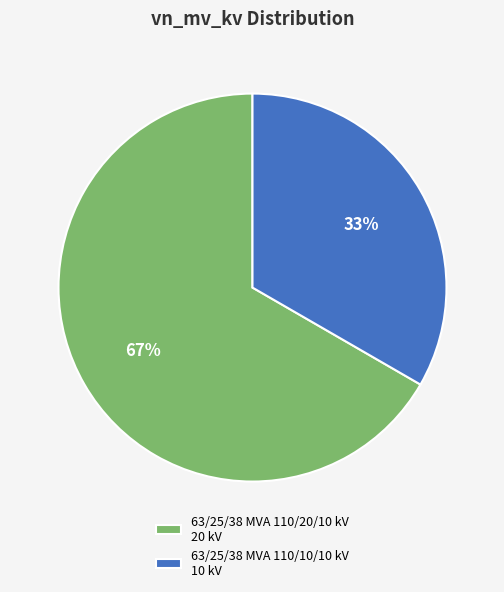

To the nearest percent, what is the combined percentage of 63/25/38 MVA 110/20/10 kV 20 kV and 63/25/38 MVA 110/10/10 kV 10 kV?

100%